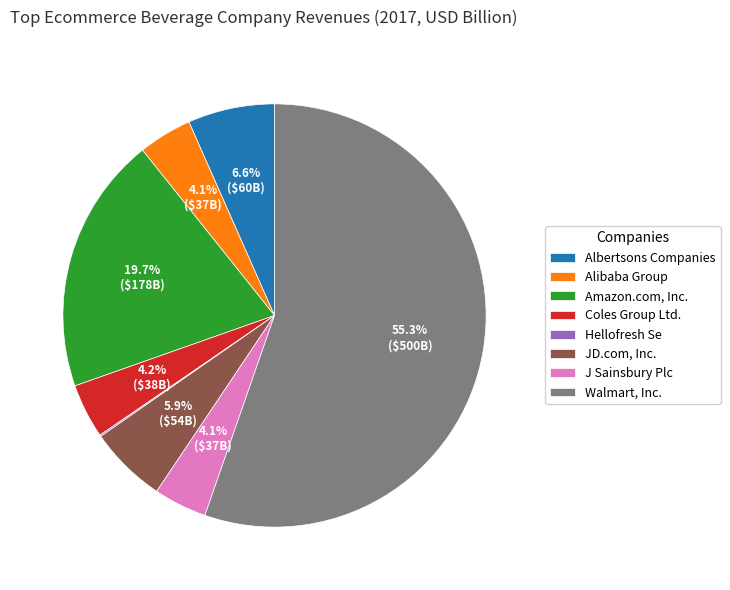

Is the sum of Albertsons Companies and Amazon.com, Inc. greater than half?

No